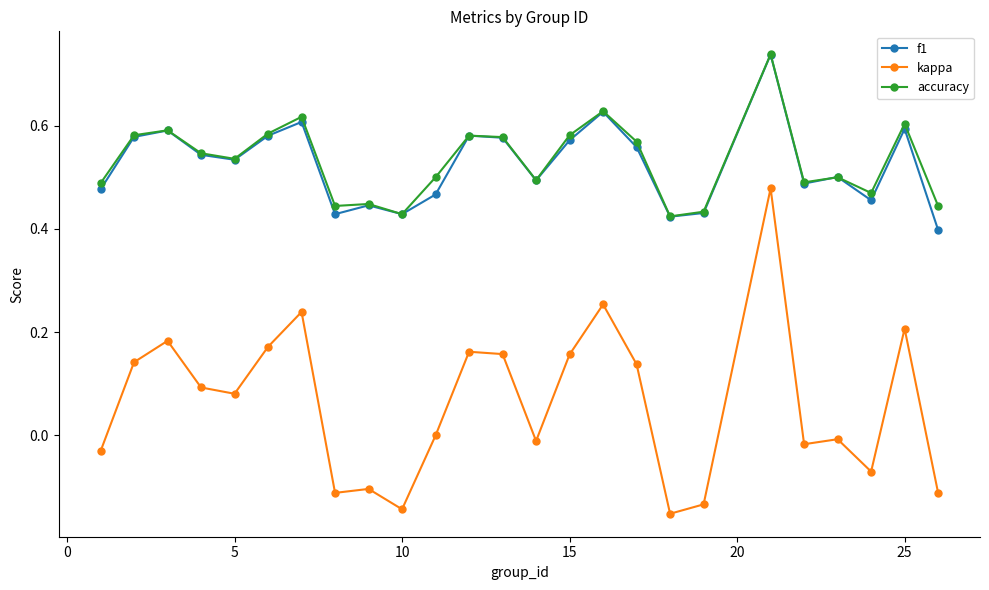

True or false: accuracy has more than 2 interior local peaks.

True